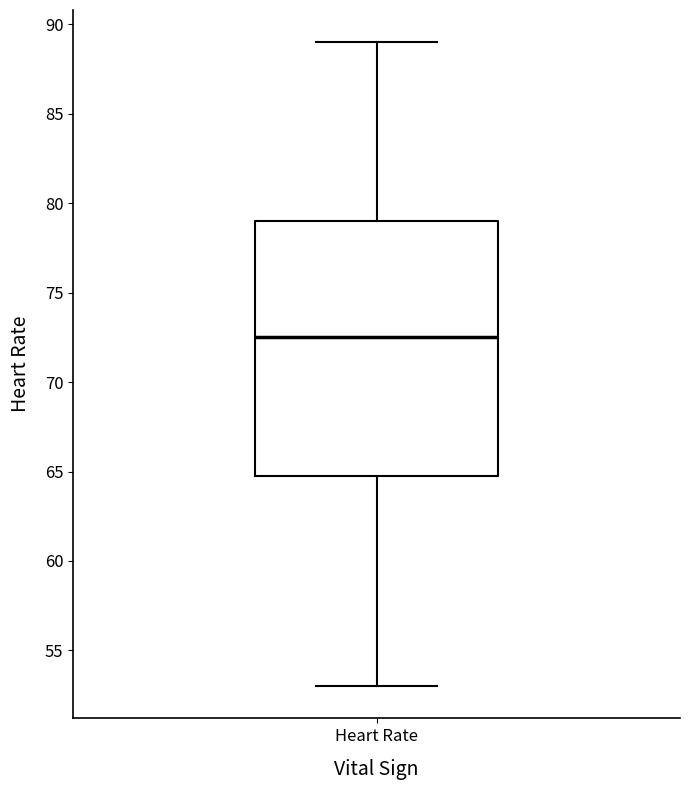

Where does the upper whisker of the box for Heart Rate end on the y-axis? The values are not printed on the chart, so give them approximately, as read against the axis.

89.0